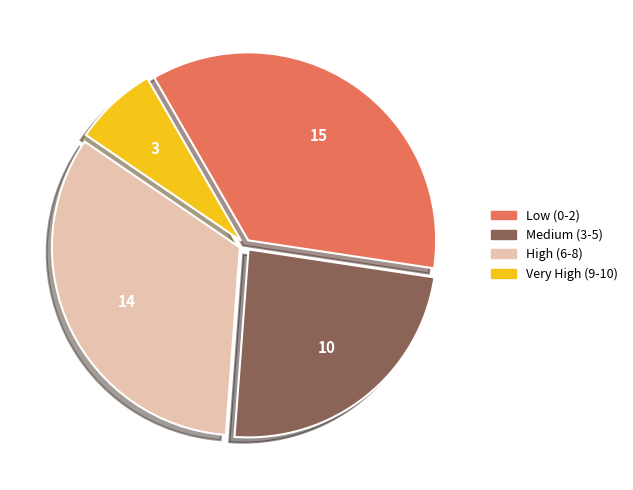

How many slices are in this pie chart?

4